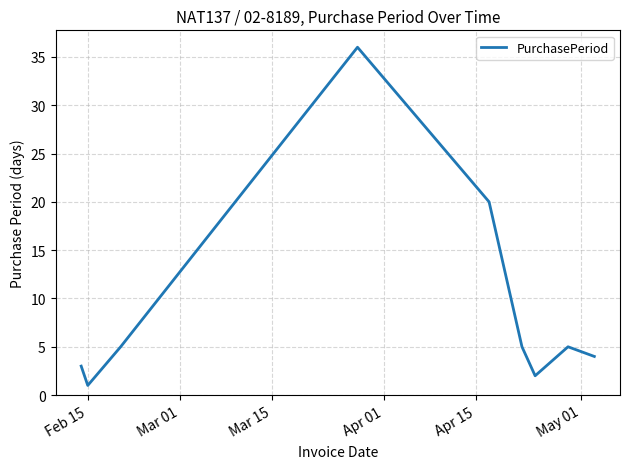

How many interior local valleys (lower than both neighbors) does the data have?

2